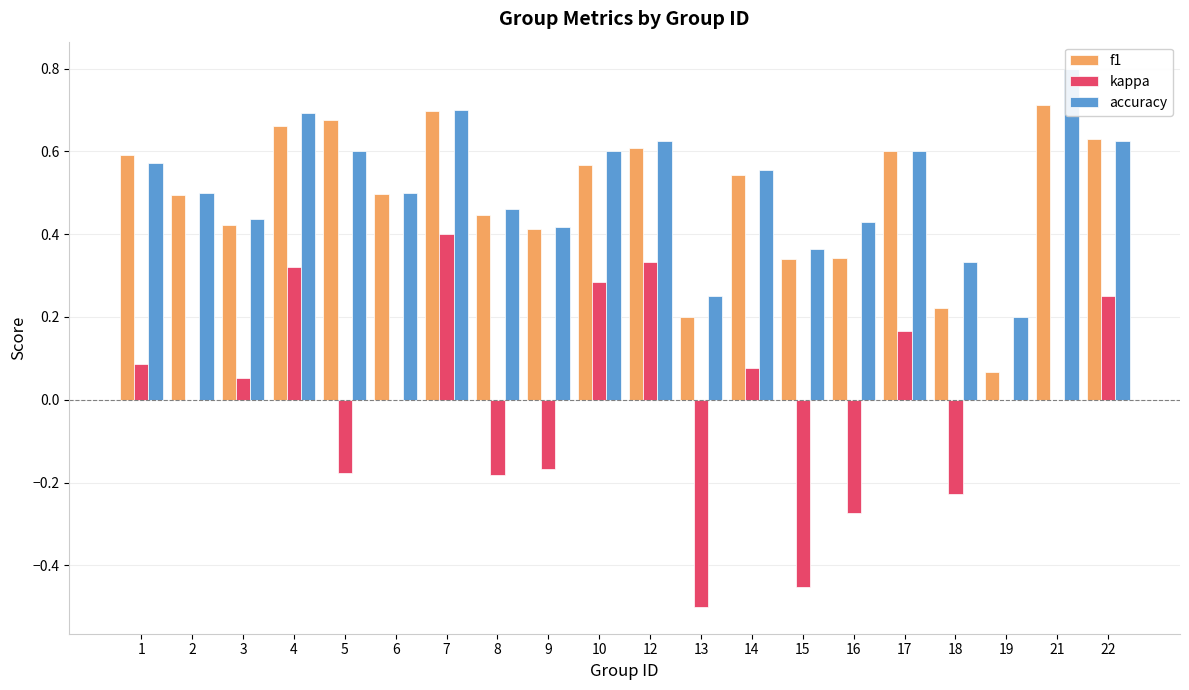

Which series has the largest range (max minus min)?

kappa